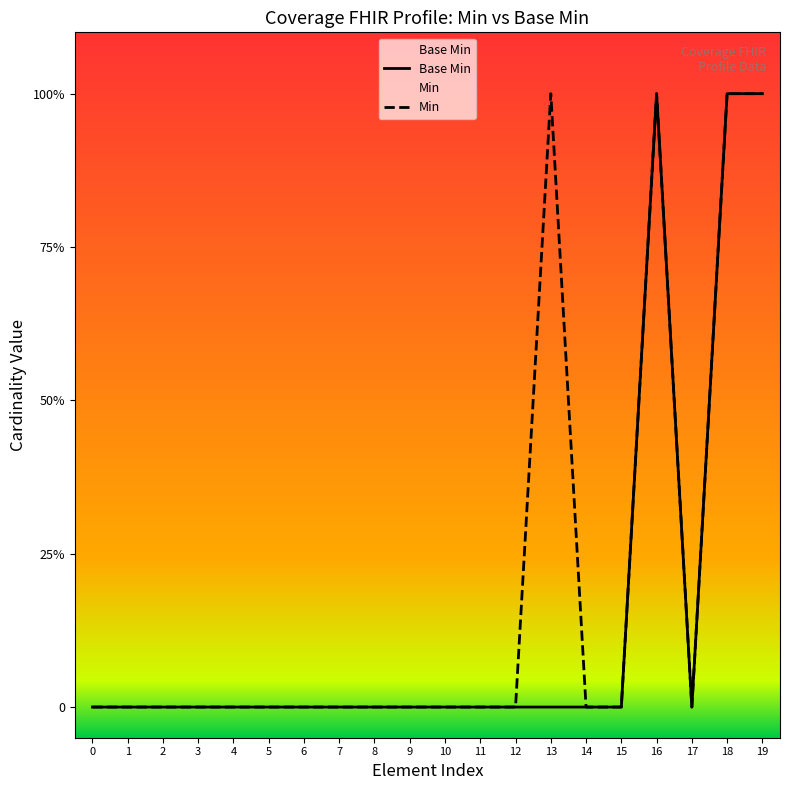

Read the Min value at 13.

1